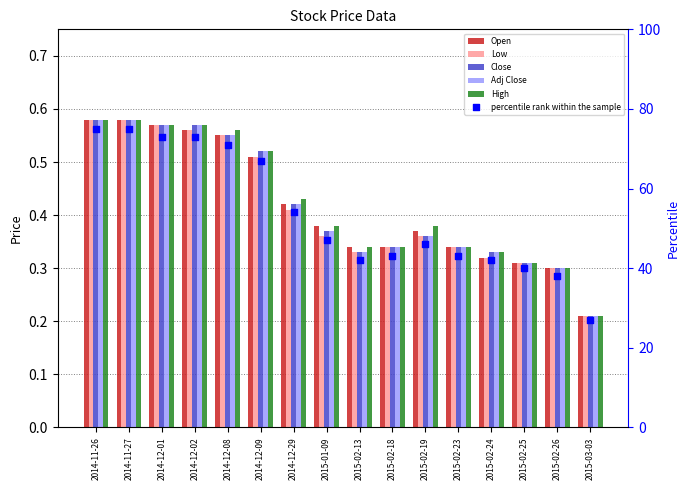

Which series contains the highest Y value?

percentile rank within the sample